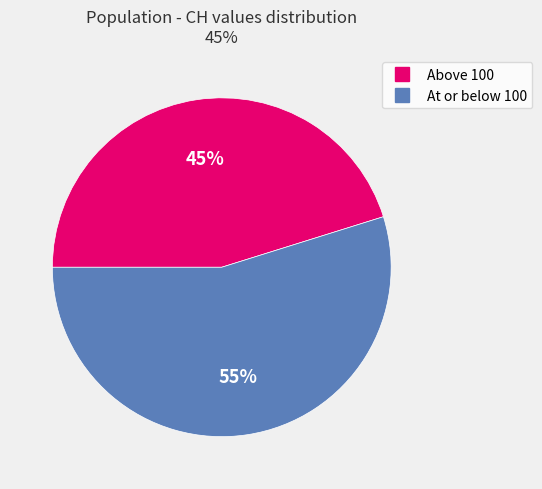

To the nearest percent, what is the difference between the largest and smallest slice percentages?

10%